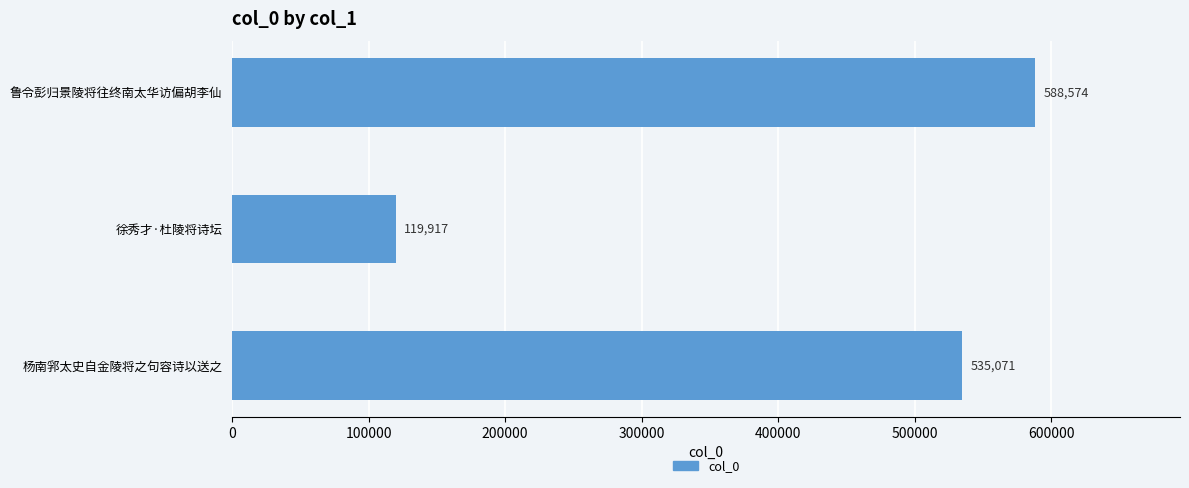

What is the smallest value displayed?

119917